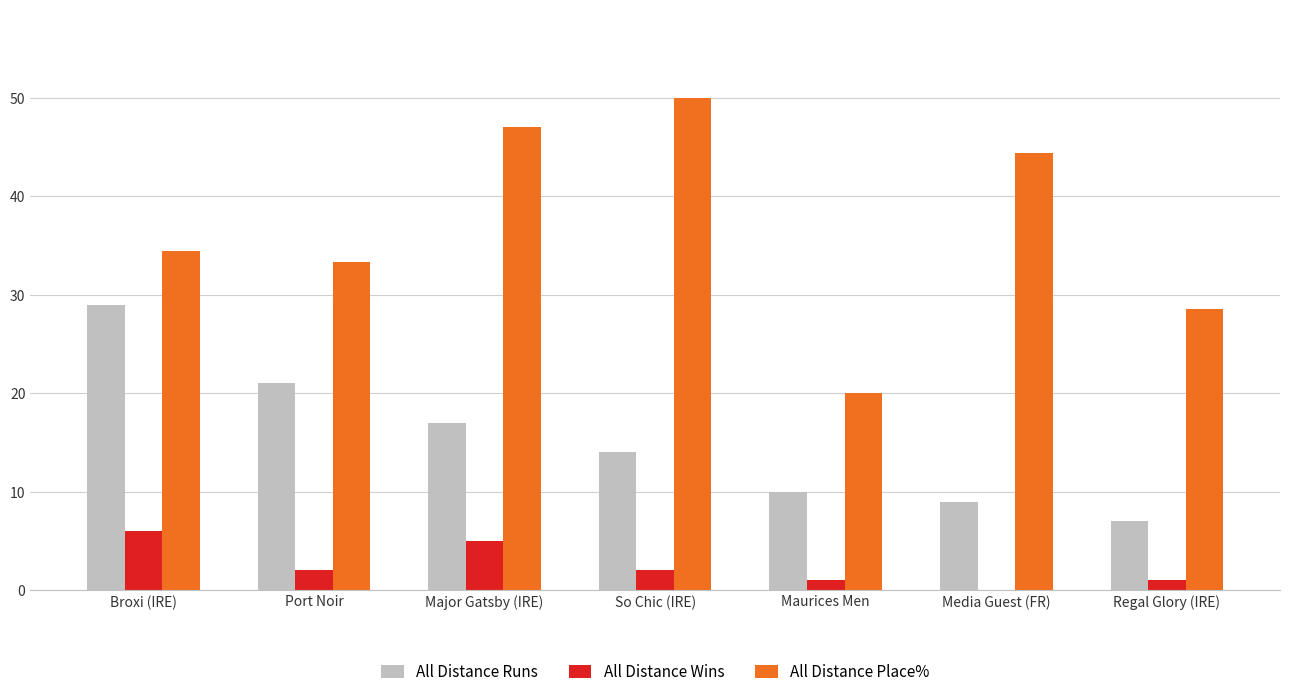

Which label corresponds to the largest value in the chart?

So Chic (IRE)